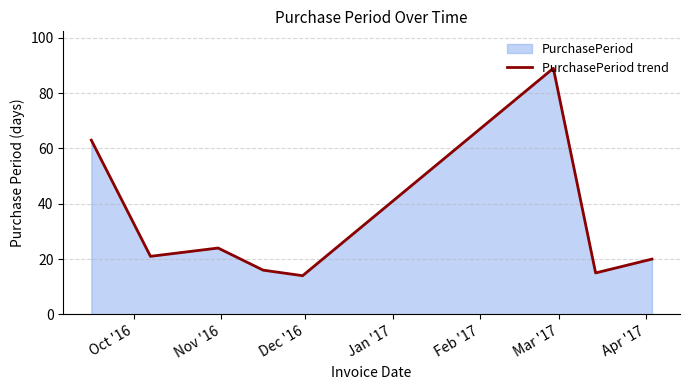

What is the difference between the second highest and minimum values?

49